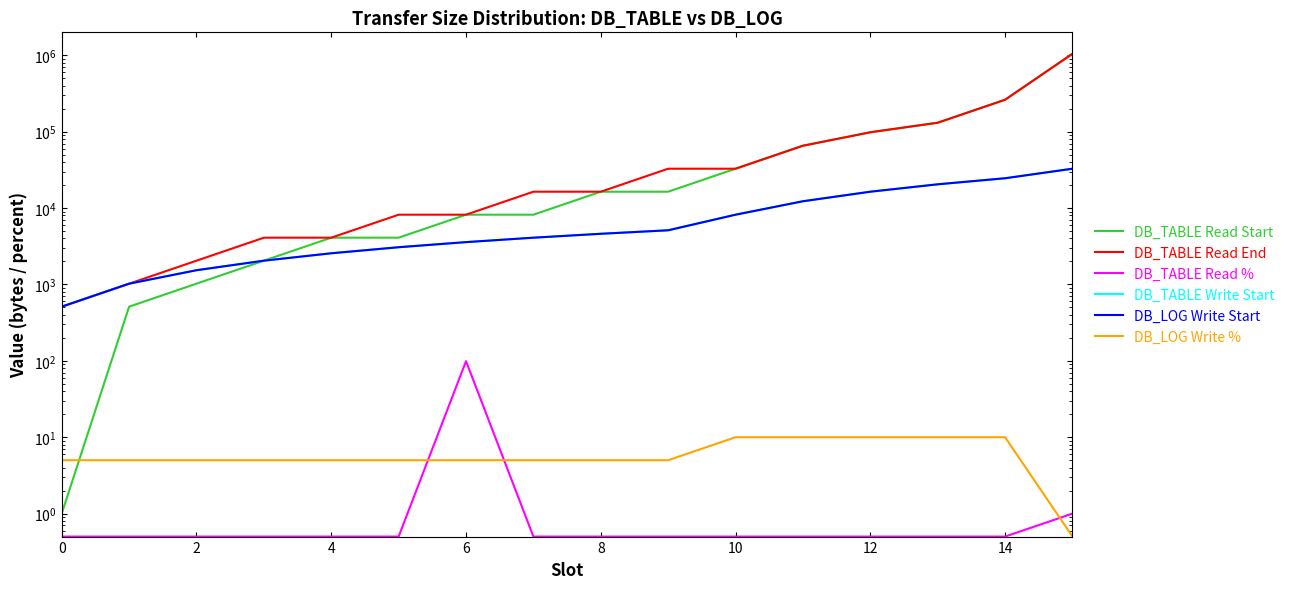

How many data points does each series have?

16